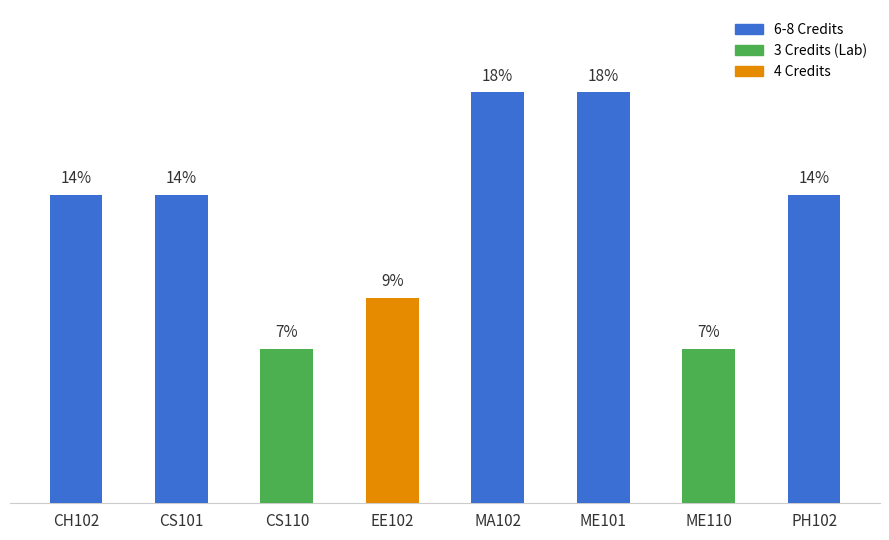

List the labels in order of value, largest first.

MA102, ME101, CH102, CS101, PH102, EE102, CS110, ME110